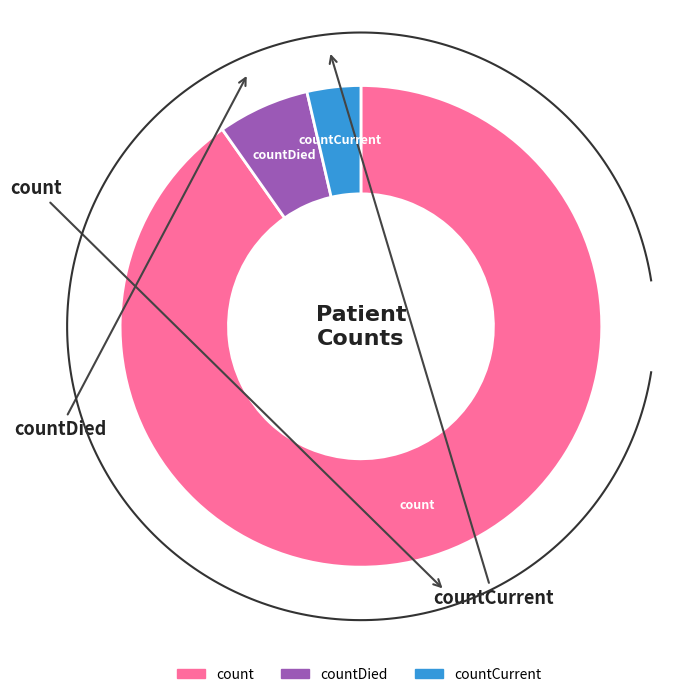

Count the number of slices in the pie.

3